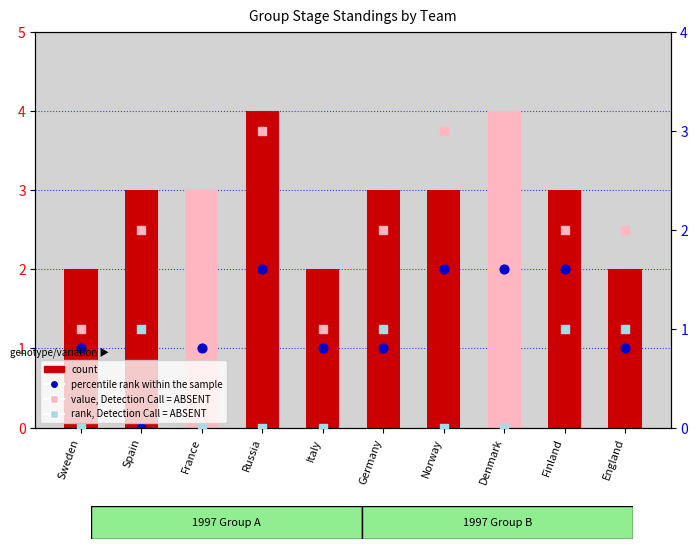

Which series contains the lowest Y value?

percentile rank within the sample